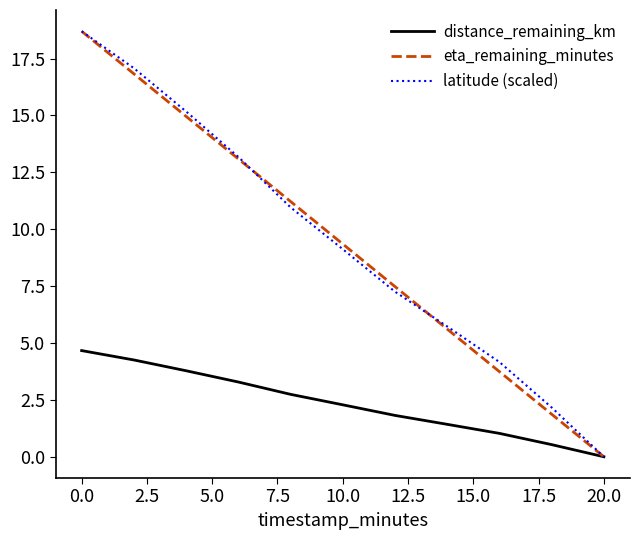

What is the value of the distance_remaining_km point at the 3rd from the left?

3.8